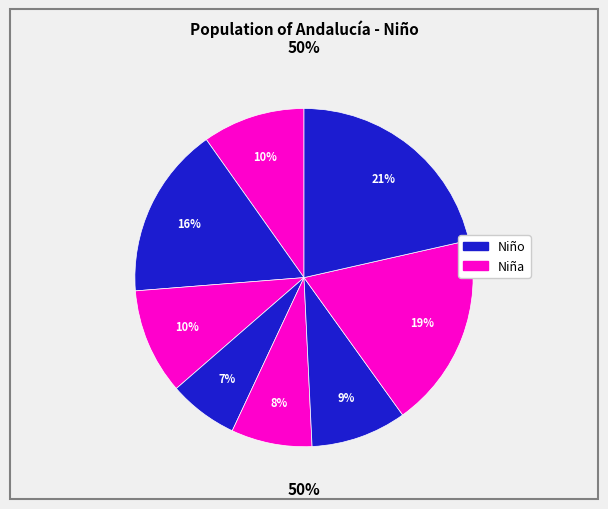

Which category has the smallest portion of the pie?

Granada